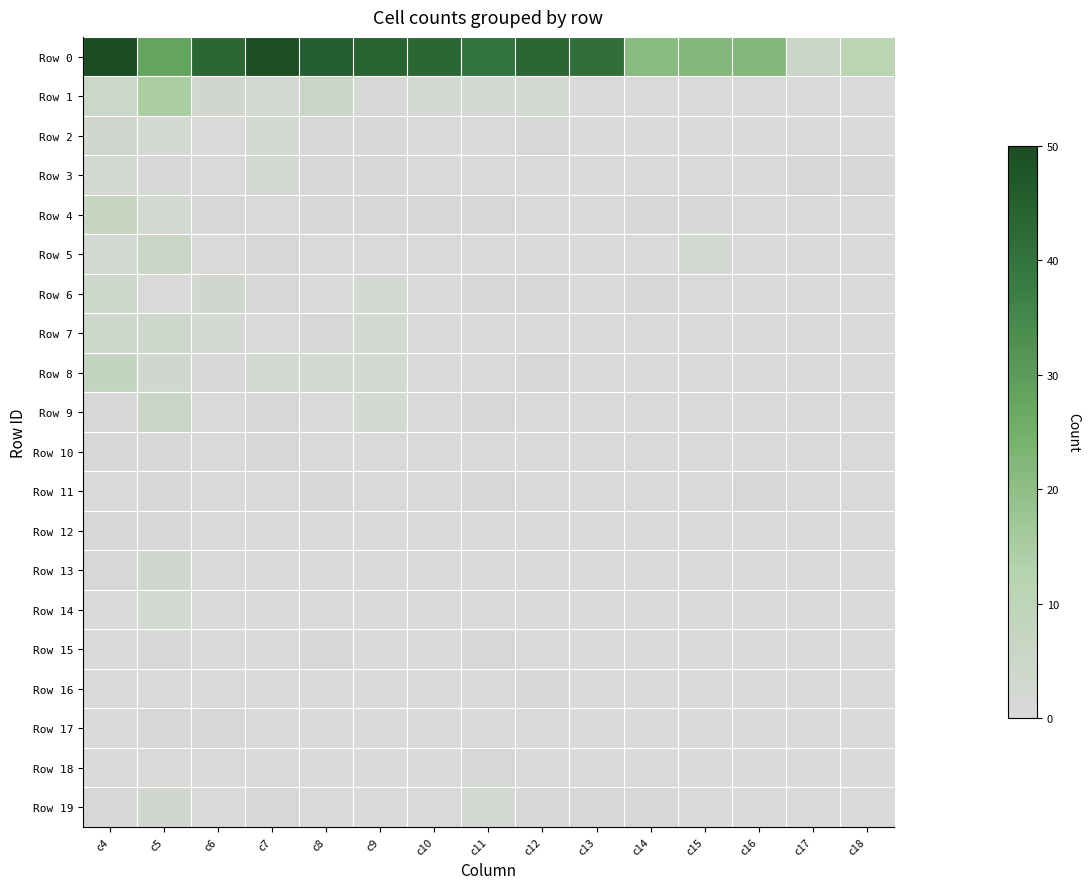

Reading left to right, list all the values displayed in this chart.

Row 0: c4=50	c5=28	c6=43	c7=49	c8=45	c9=44	c10=43	c11=40	c12=43	c13=41	c14=21	c15=22	c16=22	c17=6	c18=11
Row 1: c4=5	c5=15	c6=3	c7=2	c8=6	c9=1	c10=2	c11=2	c12=2	c13=0	c14=0	c15=0	c16=0	c17=0	c18=0
Row 2: c4=3	c5=2	c6=0	c7=2	c8=1	c9=1	c10=0	c11=0	c12=1	c13=0	c14=0	c15=0	c16=0	c17=0	c18=0
Row 3: c4=2	c5=1	c6=0	c7=2	c8=1	c9=1	c10=0	c11=0	c12=0	c13=0	c14=0	c15=0	c16=0	c17=1	c18=1
Row 4: c4=7	c5=2	c6=1	c7=0	c8=1	c9=1	c10=1	c11=1	c12=0	c13=0	c14=1	c15=1	c16=0	c17=0	c18=0
Row 5: c4=2	c5=6	c6=0	c7=1	c8=0	c9=0	c10=0	c11=0	c12=0	c13=0	c14=0	c15=2	c16=0	c17=0	c18=0
Row 6: c4=4	c5=0	c6=3	c7=1	c8=0	c9=2	c10=0	c11=1	c12=1	c13=0	c14=1	c15=0	c16=0	c17=0	c18=0
Row 7: c4=4	c5=4	c6=2	c7=0	c8=1	c9=2	c10=0	c11=0	c12=0	c13=0	c14=0	c15=0	c16=0	c17=0	c18=0
Row 8: c4=8	c5=3	c6=1	c7=2	c8=2	c9=2	c10=0	c11=0	c12=1	c13=0	c14=0	c15=0	c16=0	c17=0	c18=0
Row 9: c4=1	c5=6	c6=0	c7=1	c8=0	c9=2	c10=0	c11=1	c12=0	c13=0	c14=0	c15=0	c16=0	c17=0	c18=0
Row 10: c4=1	c5=1	c6=0	c7=1	c8=0	c9=0	c10=0	c11=0	c12=0	c13=0	c14=0	c15=0	c16=0	c17=0	c18=0
Row 11: c4=0	c5=1	c6=0	c7=0	c8=1	c9=0	c10=0	c11=1	c12=0	c13=0	c14=0	c15=0	c16=1	c17=0	c18=0
Row 12: c4=1	c5=1	c6=0	c7=0	c8=0	c9=0	c10=0	c11=0	c12=0	c13=0	c14=0	c15=0	c16=0	c17=0	c18=0
Row 13: c4=1	c5=3	c6=0	c7=0	c8=0	c9=0	c10=0	c11=0	c12=0	c13=0	c14=0	c15=0	c16=0	c17=0	c18=0
Row 14: c4=0	c5=2	c6=0	c7=0	c8=0	c9=0	c10=0	c11=0	c12=0	c13=0	c14=0	c15=0	c16=0	c17=0	c18=0
Row 15: c4=0	c5=1	c6=0	c7=0	c8=1	c9=0	c10=0	c11=1	c12=0	c13=0	c14=0	c15=0	c16=0	c17=0	c18=0
Row 16: c4=0	c5=0	c6=0	c7=0	c8=0	c9=0	c10=0	c11=0	c12=1	c13=0	c14=0	c15=0	c16=0	c17=0	c18=0
Row 17: c4=0	c5=1	c6=1	c7=0	c8=0	c9=0	c10=0	c11=0	c12=0	c13=0	c14=0	c15=0	c16=0	c17=0	c18=0
Row 18: c4=0	c5=0	c6=0	c7=0	c8=0	c9=0	c10=0	c11=1	c12=0	c13=0	c14=0	c15=0	c16=0	c17=0	c18=0
Row 19: c4=1	c5=3	c6=0	c7=1	c8=0	c9=0	c10=0	c11=2	c12=1	c13=1	c14=1	c15=0	c16=0	c17=0	c18=0